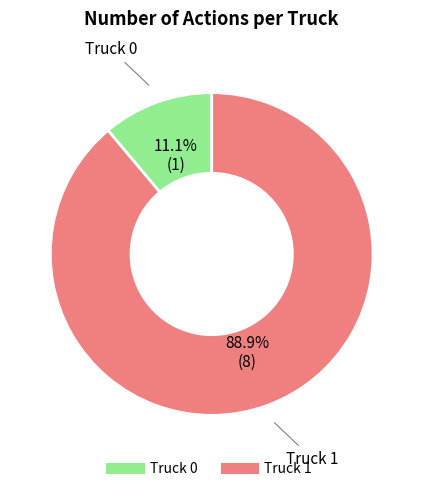

How many slices are in this pie chart?

2